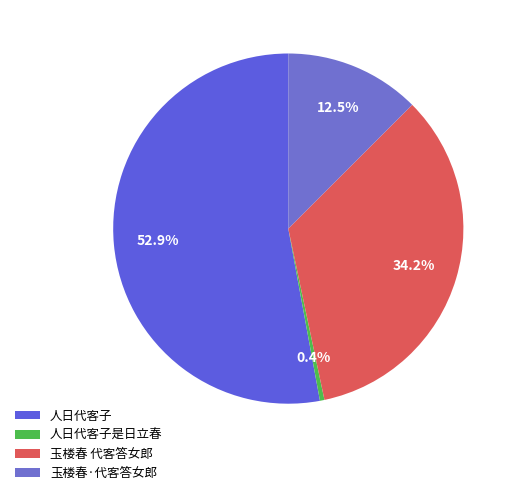

Do 人日代客子 and 玉楼春 代客答女郎 together represent more than half of the pie?

Yes